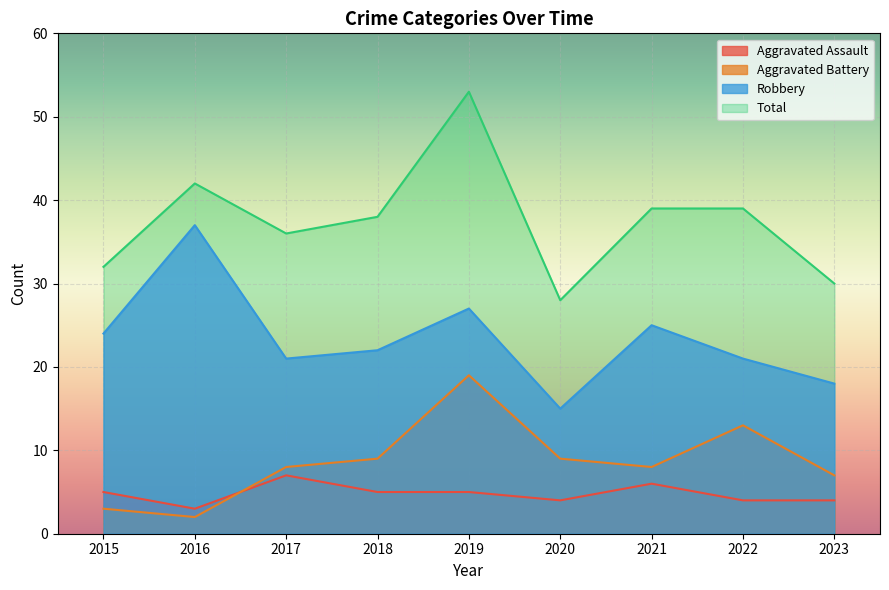

What is the maximum value shown in the chart?

53